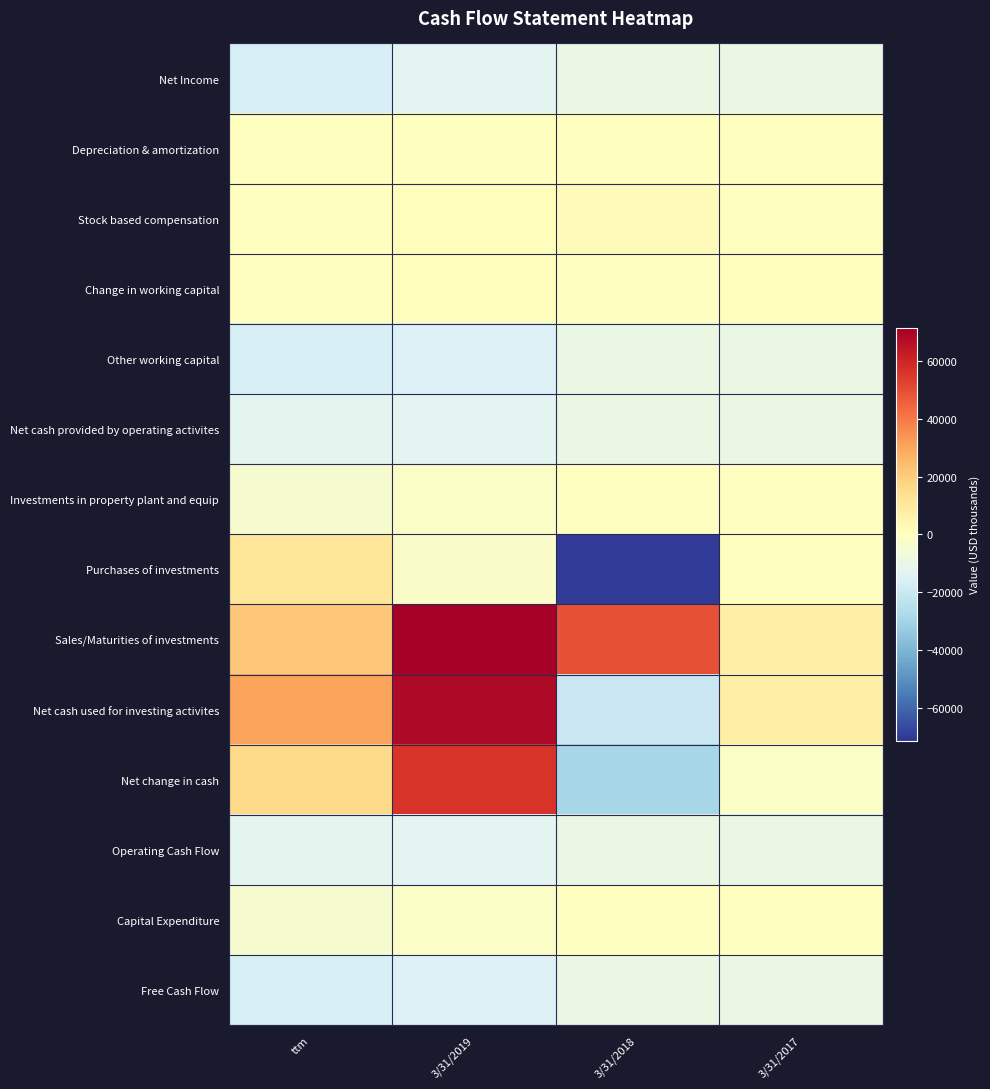

Which series has the widest spread of values?

Net cash used for investing activites